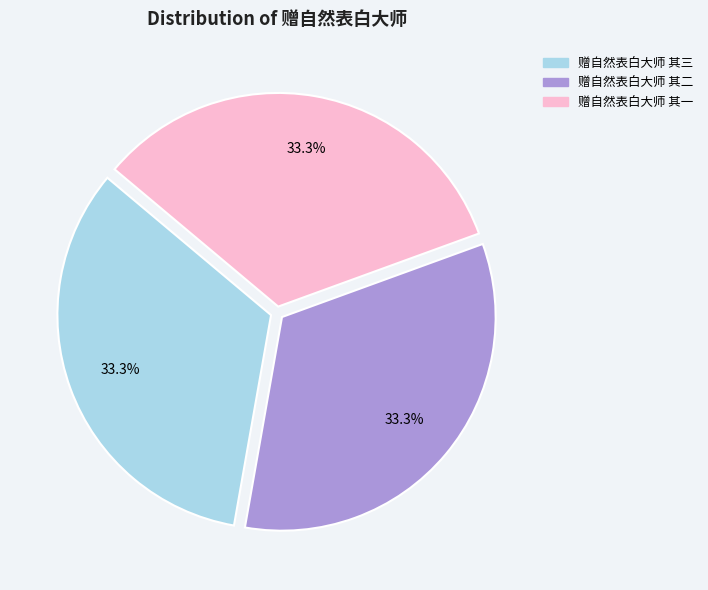

The 赠自然表白大师 其一 slice represents 23% of the pie. True or false?

False